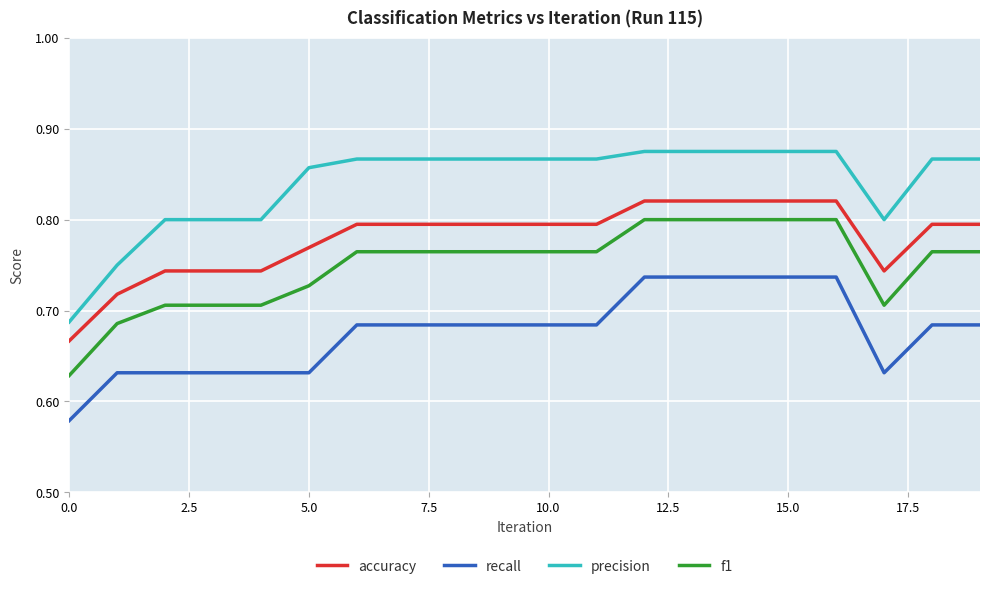

Which series has the widest spread of values?

precision